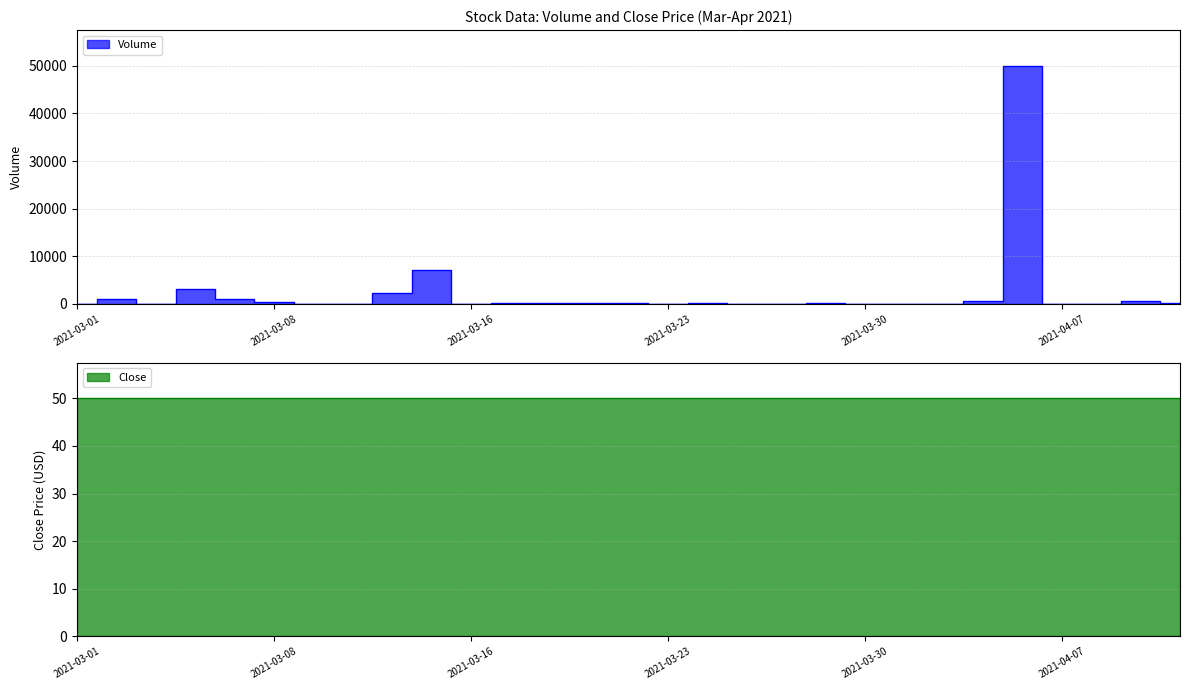

Between 2021-03-26 and 2021-03-08, which is larger?

2021-03-08